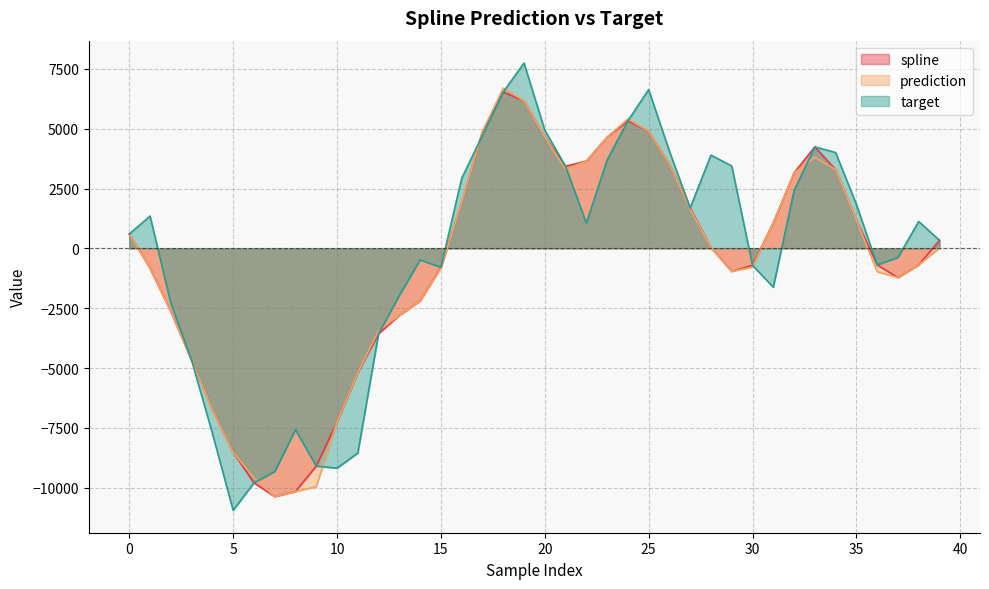

What value does the target series have at 21?

3429.0